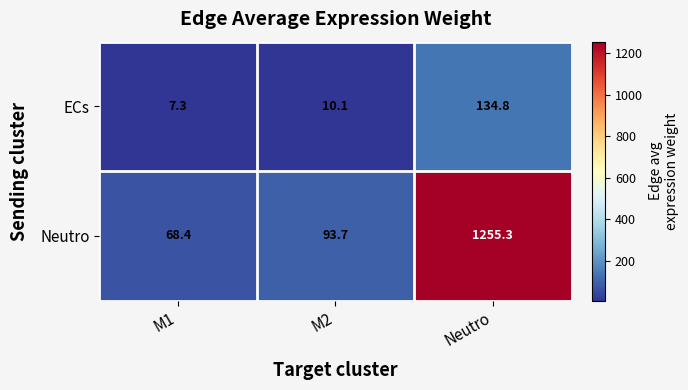

At which category is the sum across all series the highest?

Neutro